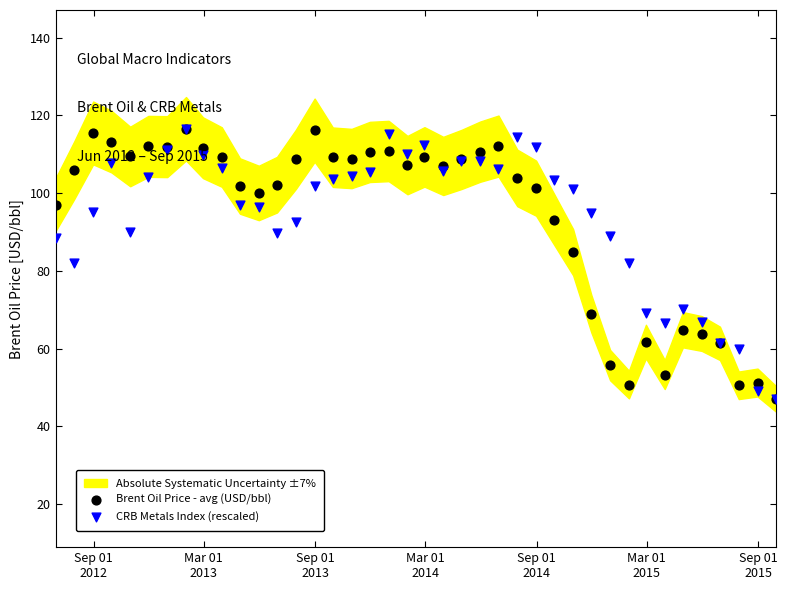

Which series has the largest total across all categories?

CRB Metals Index (rescaled)